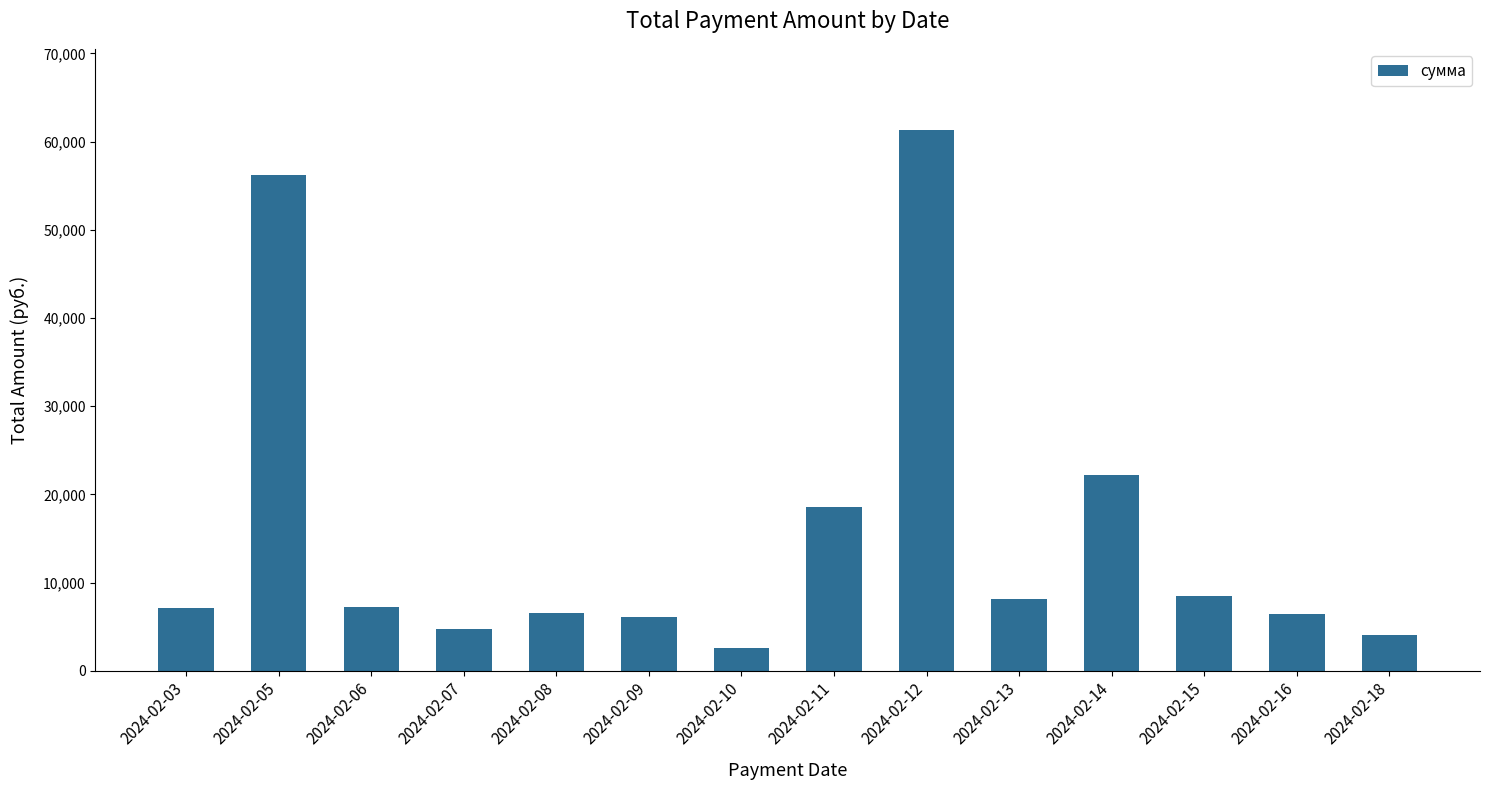

The value at 2024-02-06 is 7285.2. True or false?

True